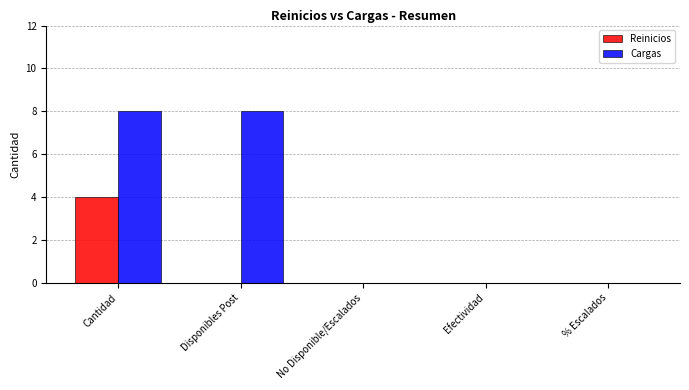

Which series has the largest total across all categories?

Cargas